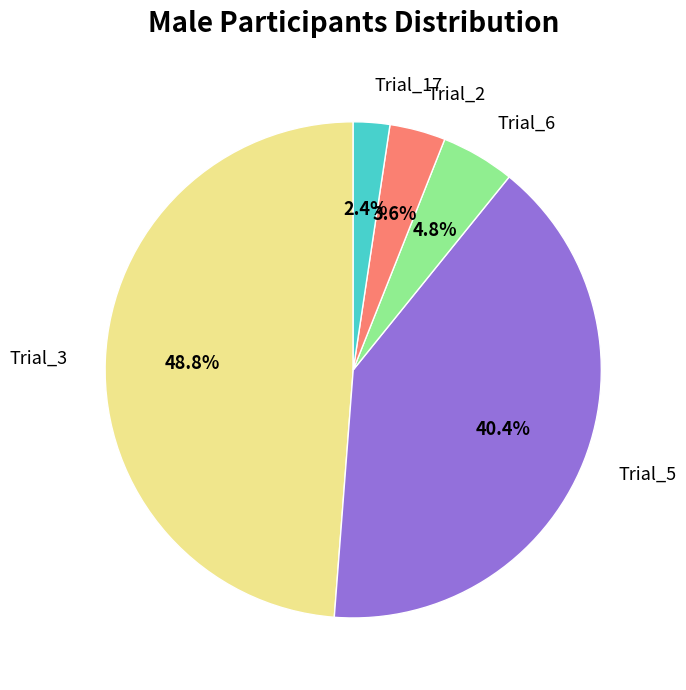

Rank the categories by value from highest to lowest.

Trial_3, Trial_5, Trial_6, Trial_2, Trial_17